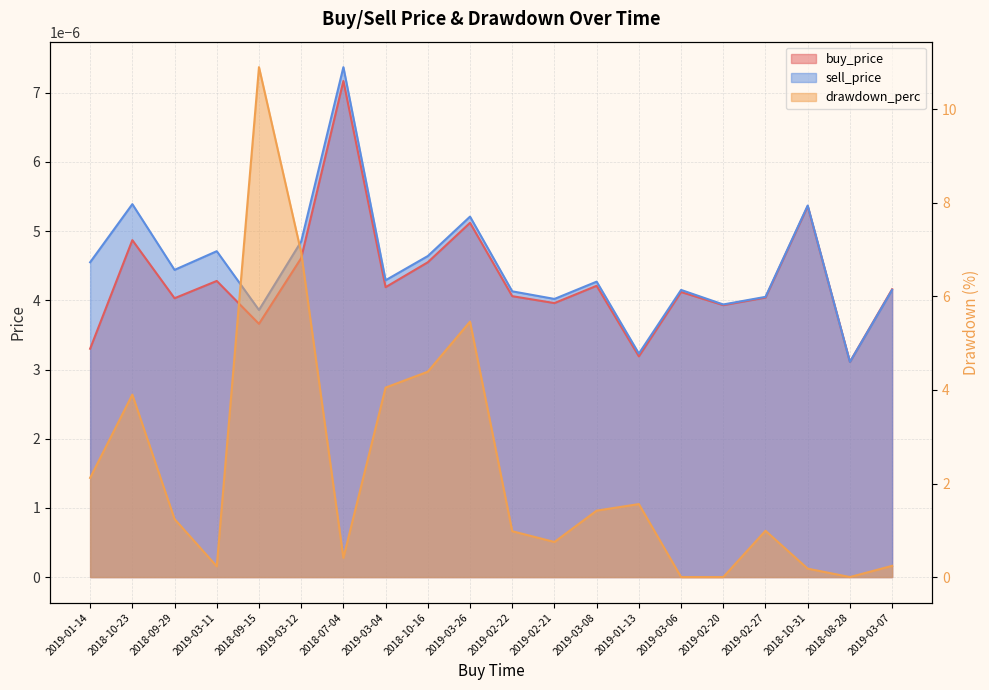

Rank the categories by sell_price value from highest to lowest.

2018-07-04, 2018-10-23, 2018-10-31, 2019-03-26, 2019-03-12, 2019-03-11, 2018-10-16, 2019-01-14, 2018-09-29, 2019-03-04, 2019-03-08, 2019-03-06, 2019-03-07, 2019-02-22, 2019-02-27, 2019-02-21, 2019-02-20, 2018-09-15, 2019-01-13, 2018-08-28